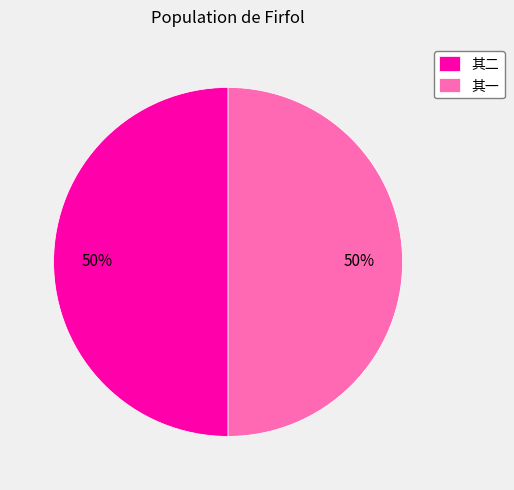

Count the number of slices in the pie.

2